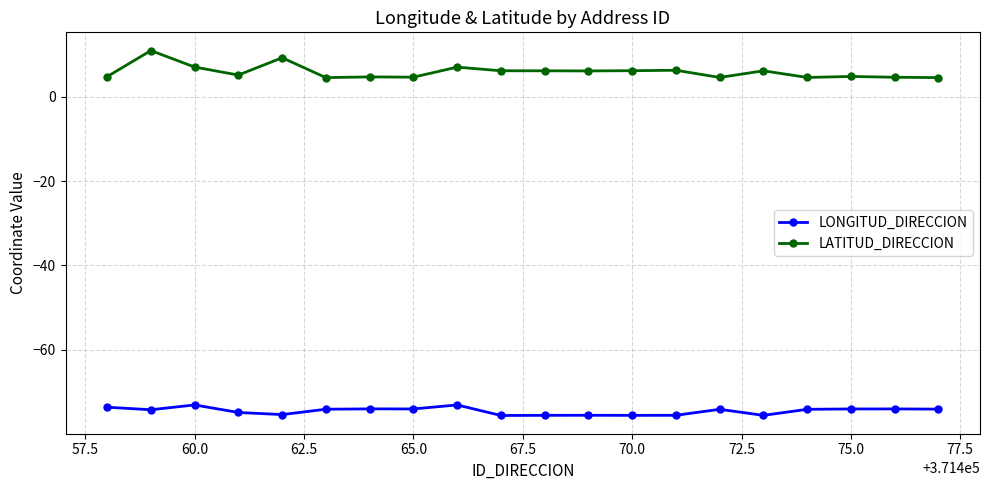

Rank the series by their maximum value, from highest to lowest.

LATITUD_DIRECCION, LONGITUD_DIRECCION